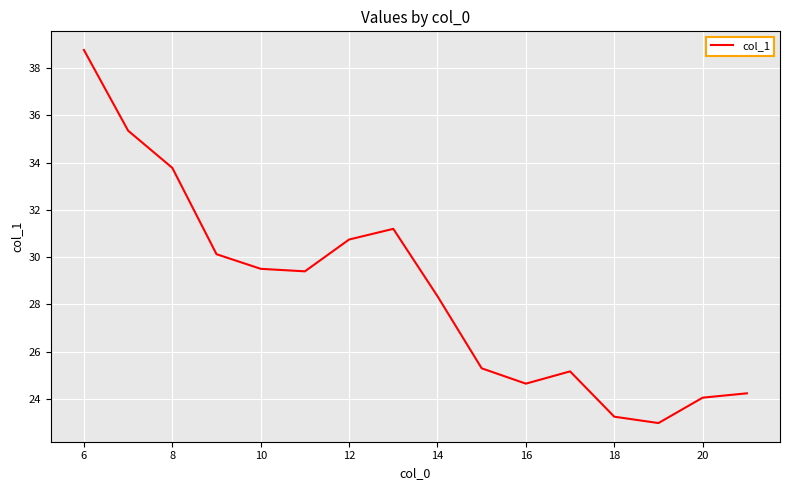

Does the chart have visible grid lines?

Yes